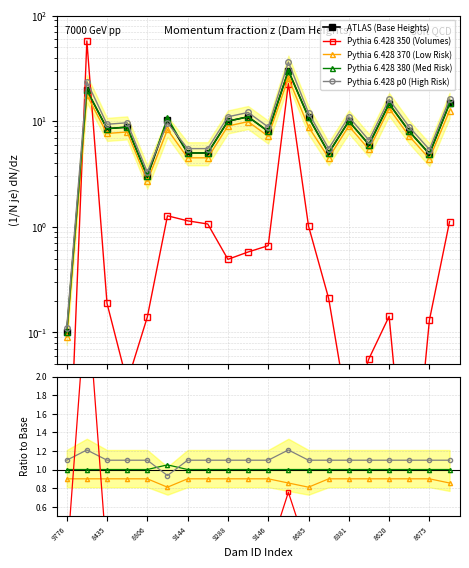

Which series changed the most between 9146 and 10?

ATLAS (Base Heights)